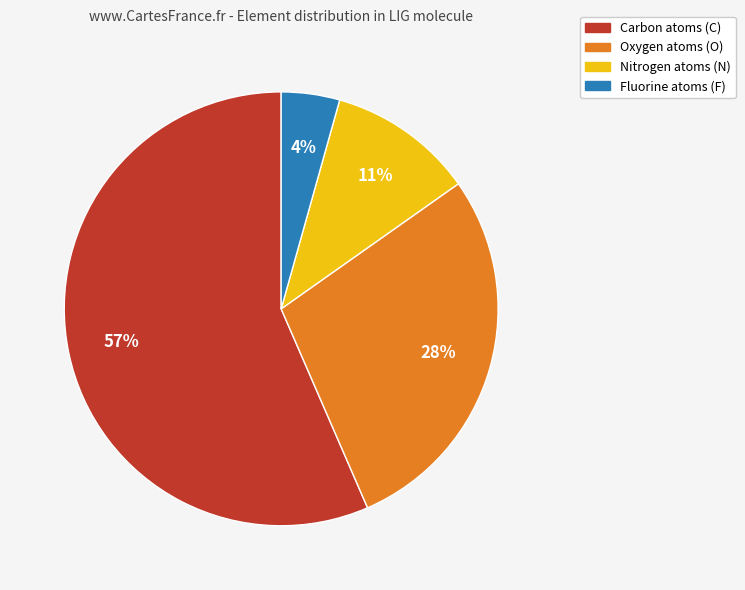

Is there any slice that represents more than half of the pie?

Yes